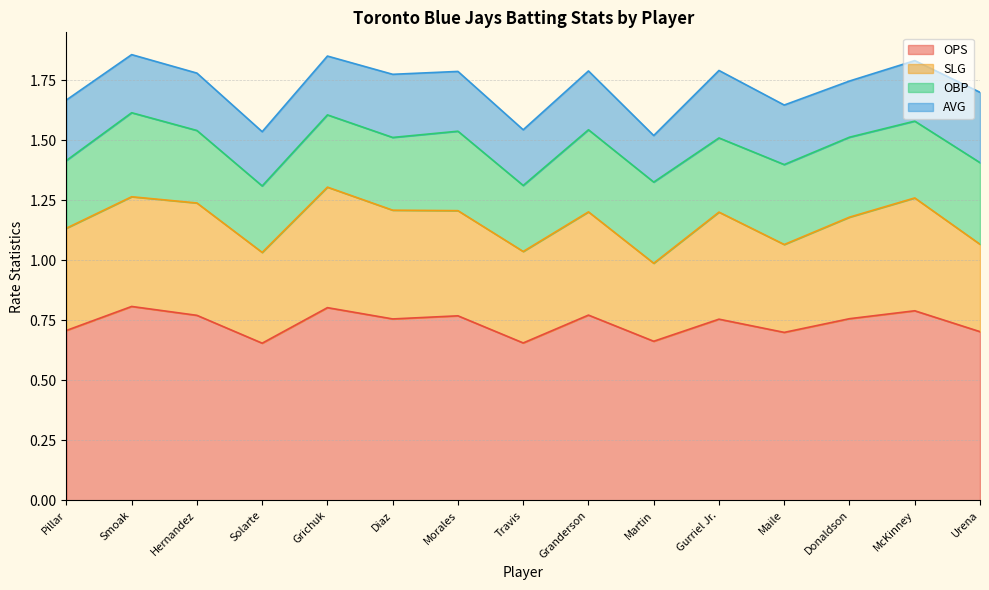

At which label is OBP closest to 0?

Travis